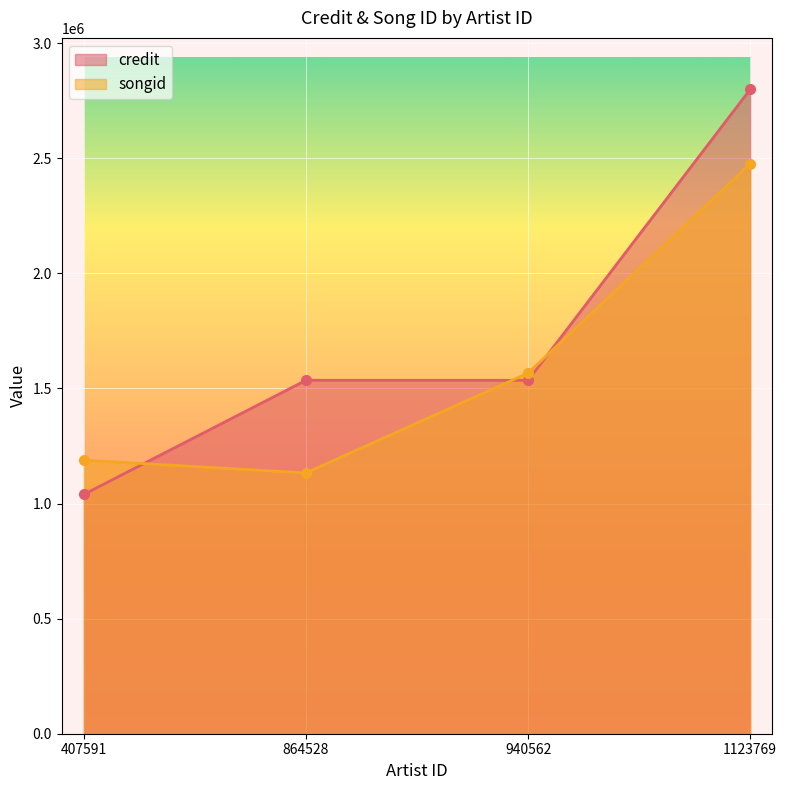

Which series has the largest total across all categories?

credit